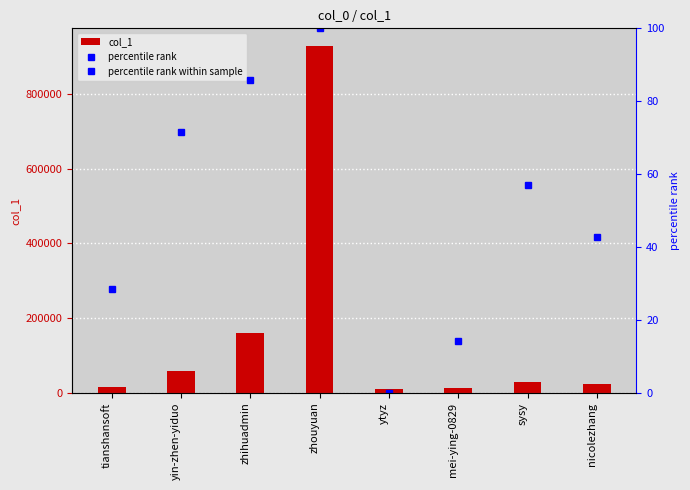

Is the value of percentile rank within sample at ytyz greater than the value of col_1 at nicolezhang?

No